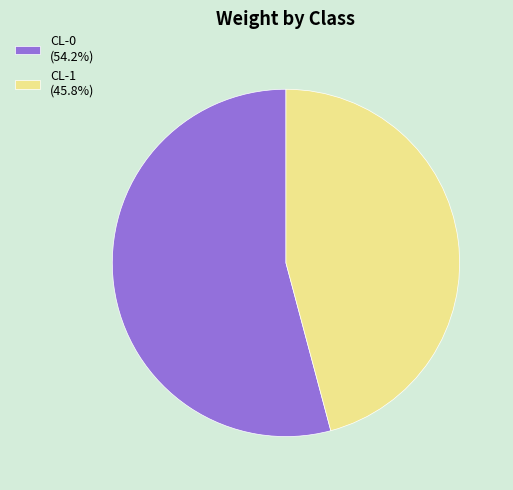

Is there a majority slice in this chart?

Yes